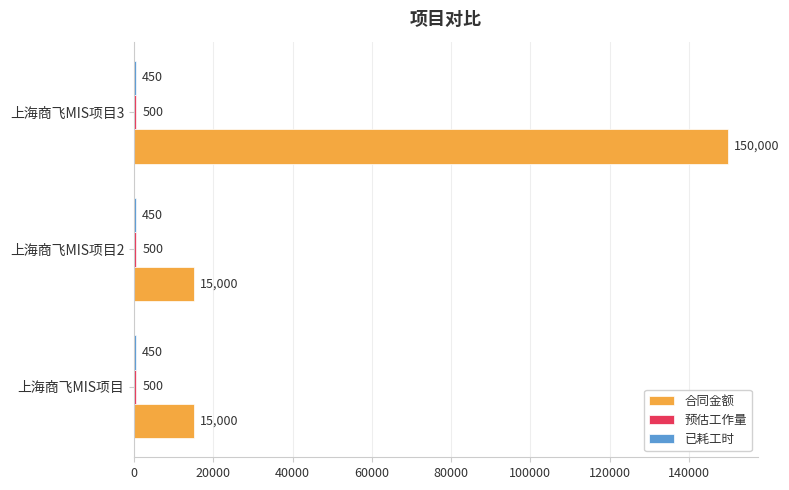

How many data points does each series have?

3